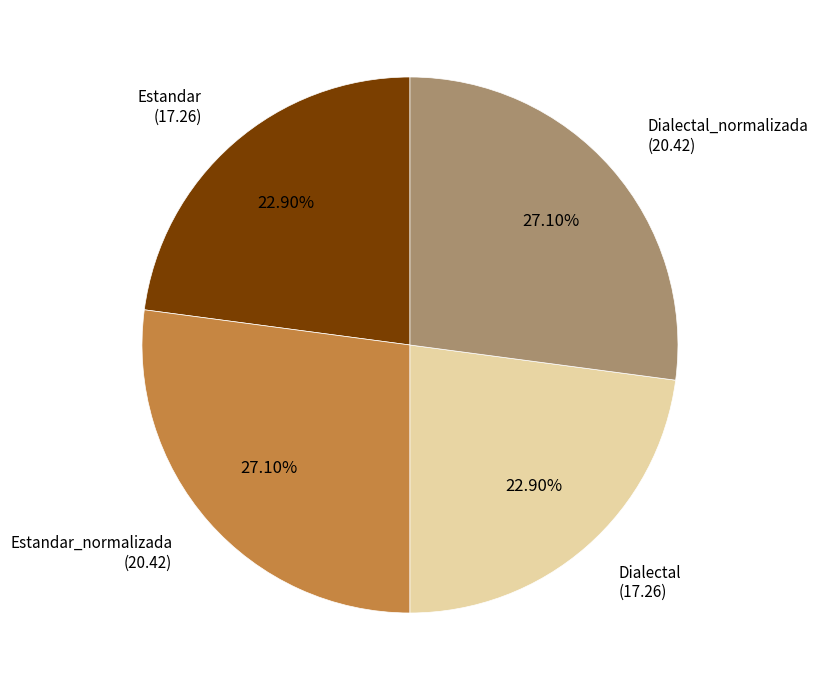

Is Estandar the majority of the pie?

No